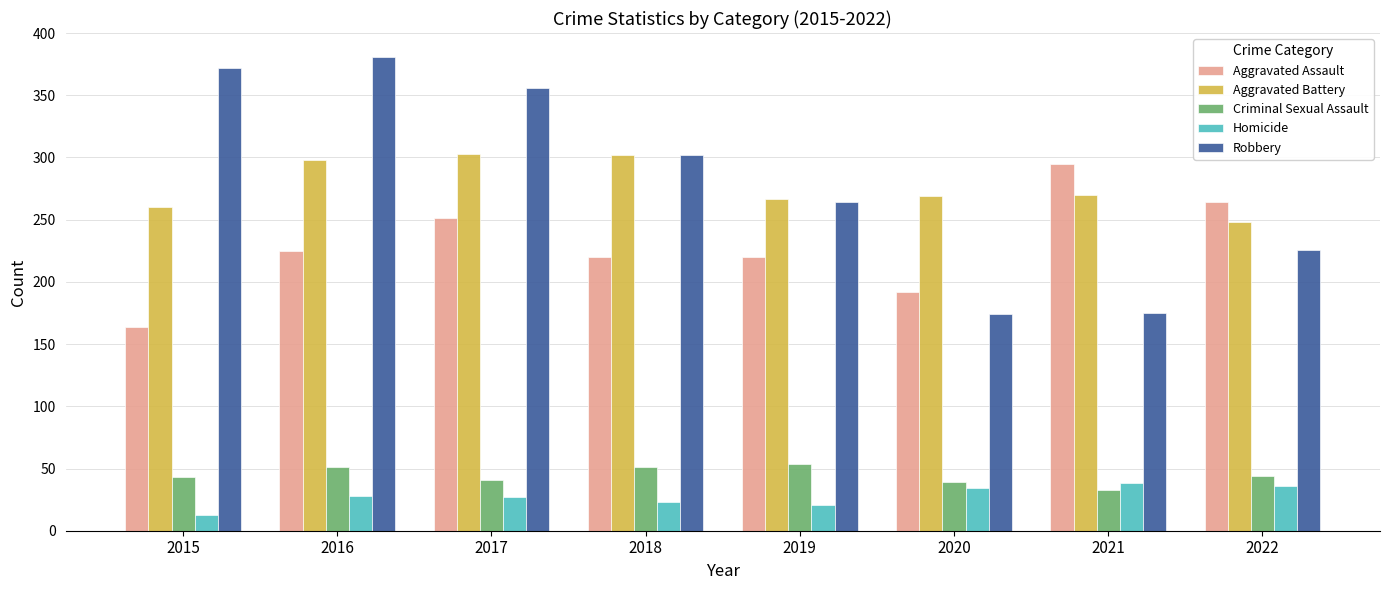

The value of Criminal Sexual Assault at 2015 is 43. True or false?

True